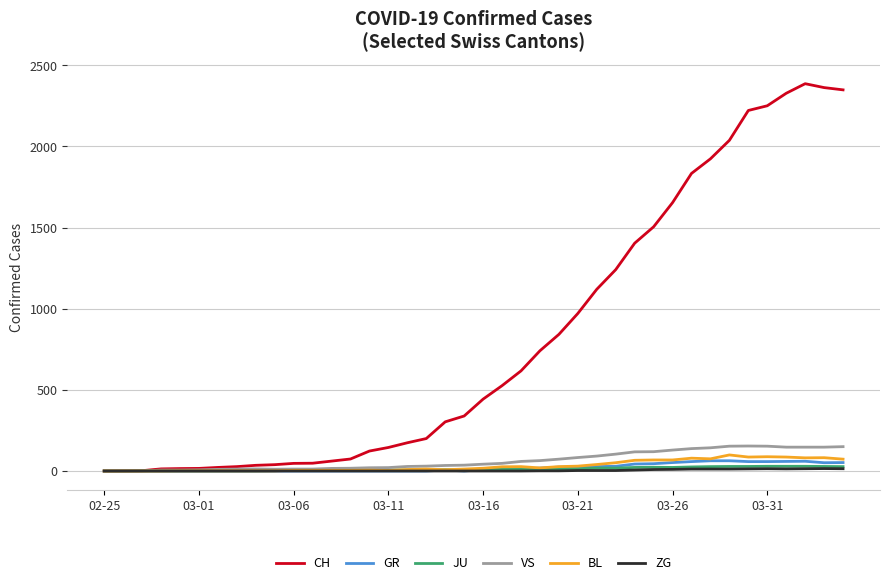

What is the maximum value shown in the chart?

2387